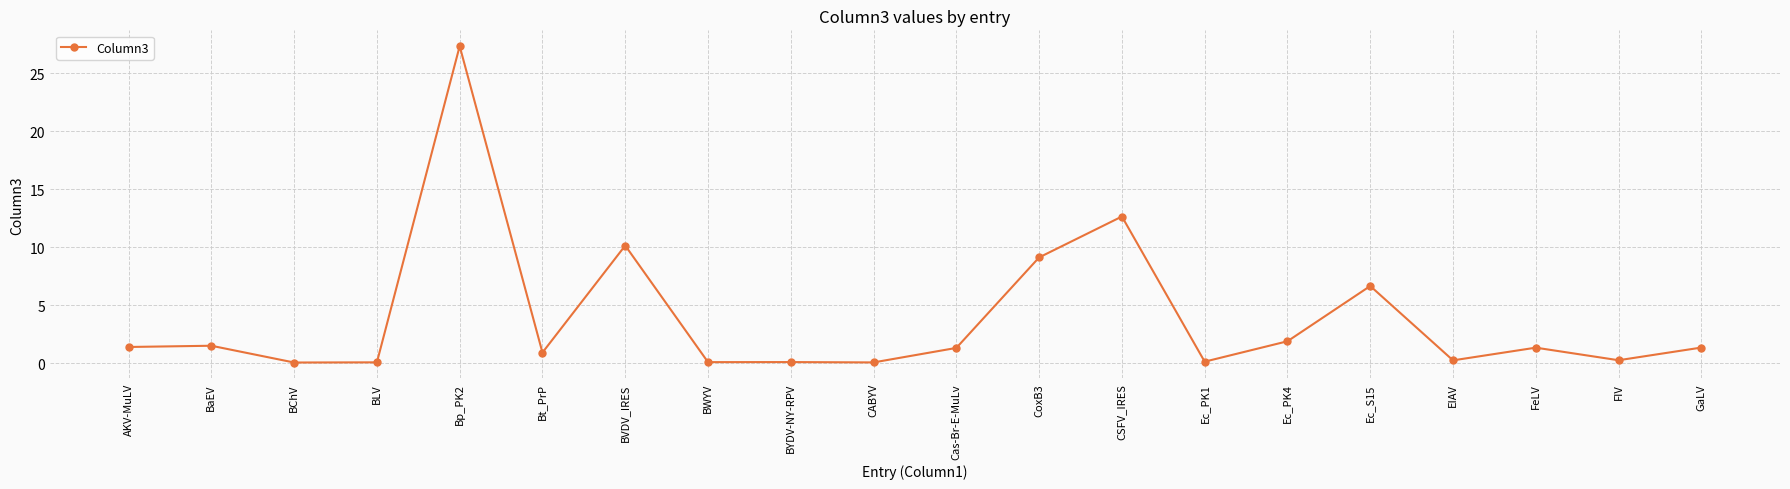

What is the difference between the maximum and minimum values?

27.3